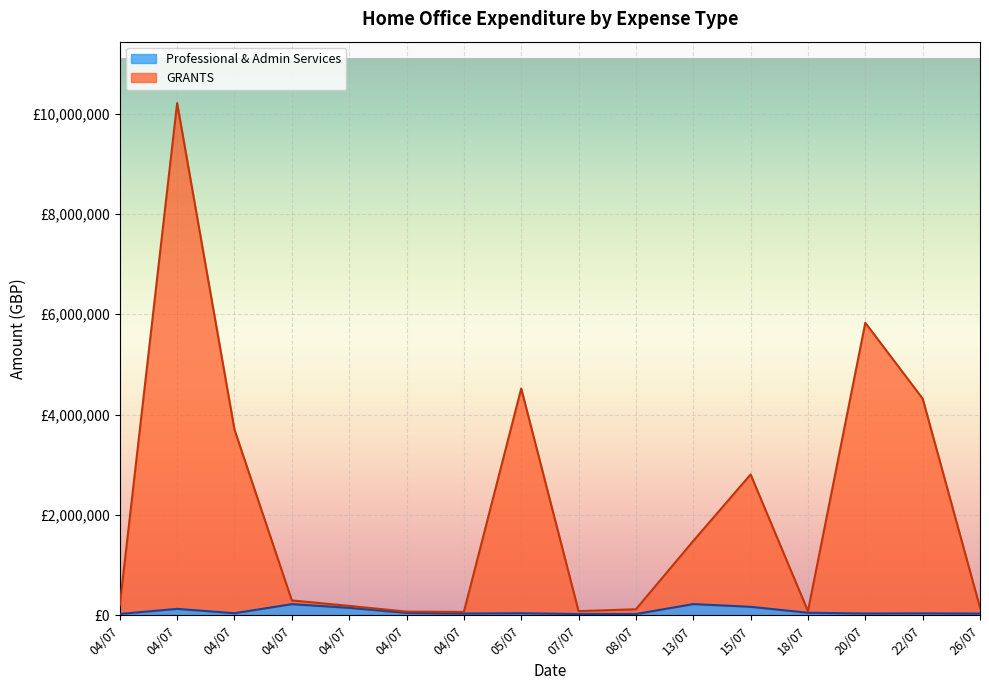

At which category does Professional & Admin Services reach its first local peak?

04/07